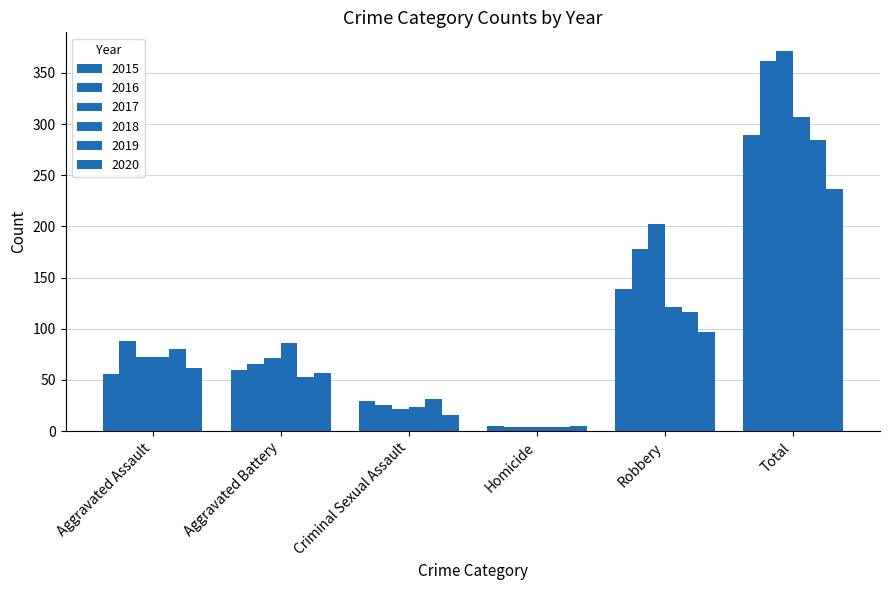

Is the value of 2016 at Robbery greater than the value of 2018 at Homicide?

Yes